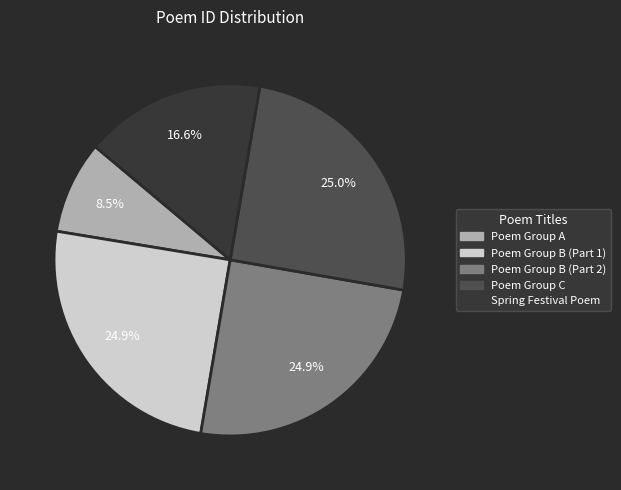

Is there a majority slice in this chart?

No